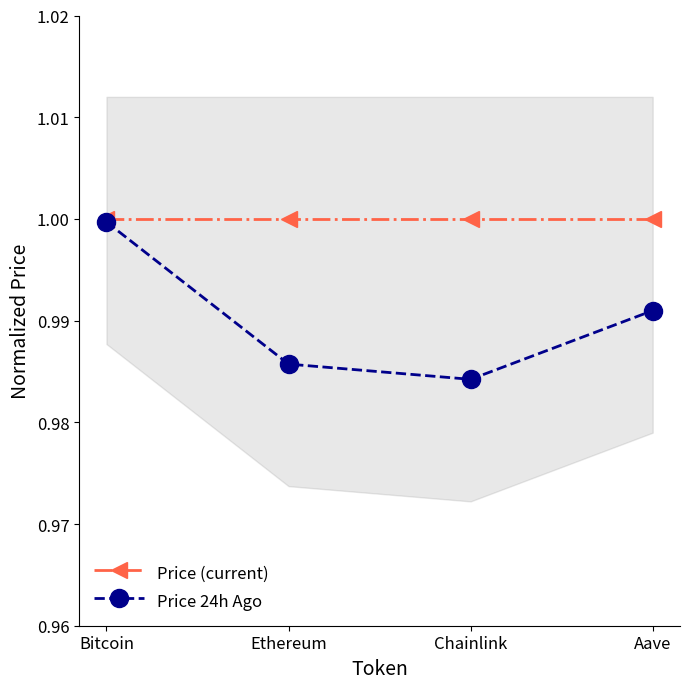

How many interior local valleys does the Price 24h Ago series have?

1